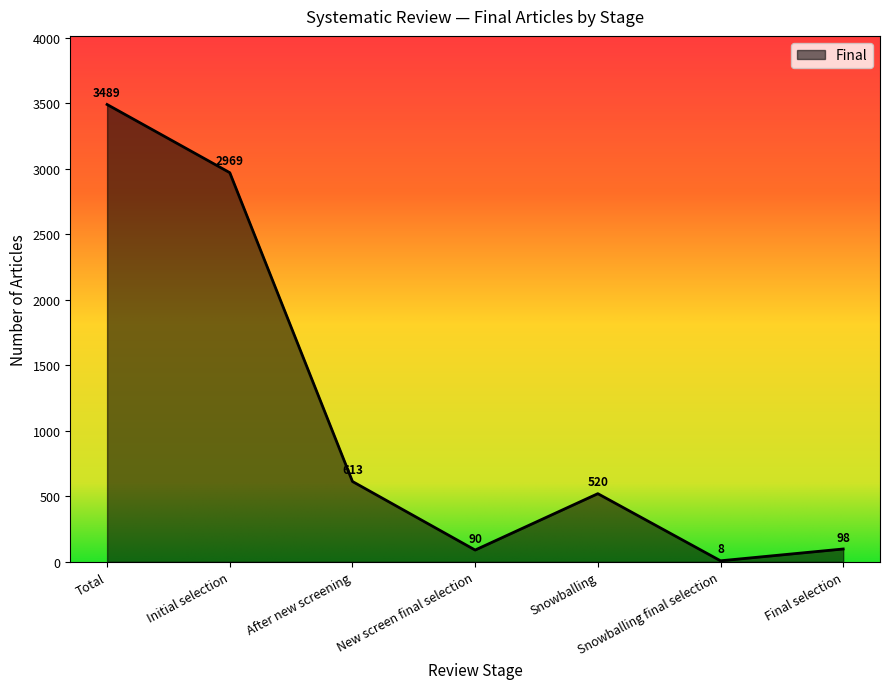

The value at Snowballing final selection is 8. True or false?

True